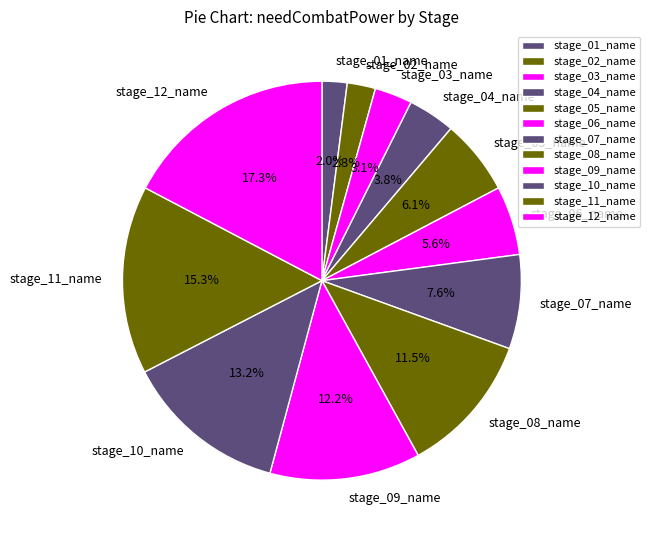

What percentage is the stage_01_name slice, to the nearest percent?

2%